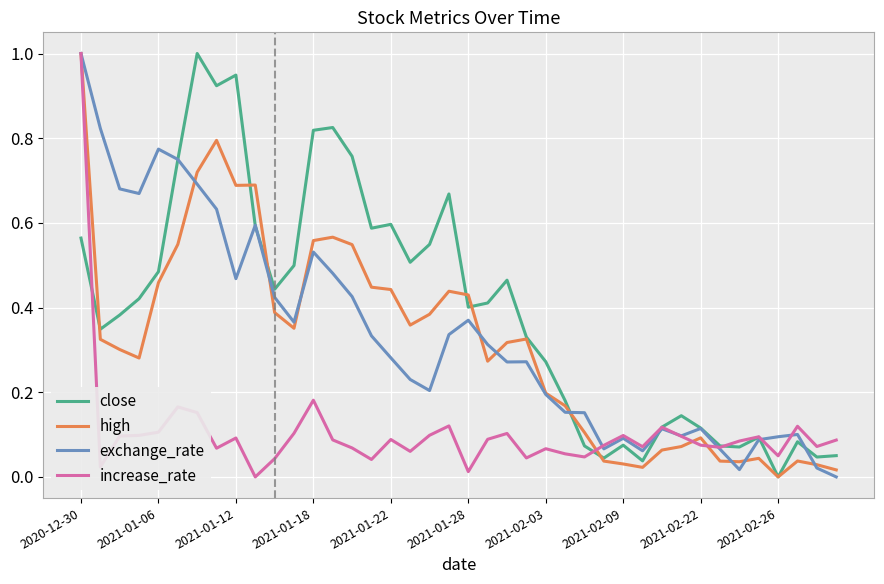

What is the greatest value displayed?

1.0